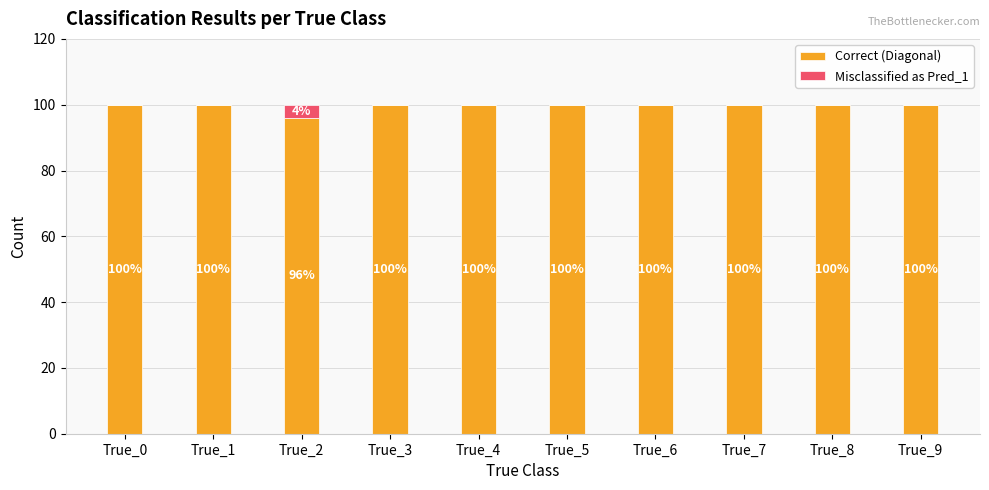

How many Correct (Diagonal) values are between 100 and 101?

9